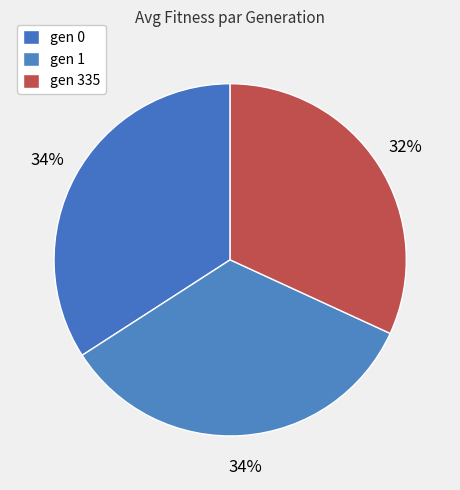

Do gen 0 and gen 335 together represent more than half of the pie?

Yes